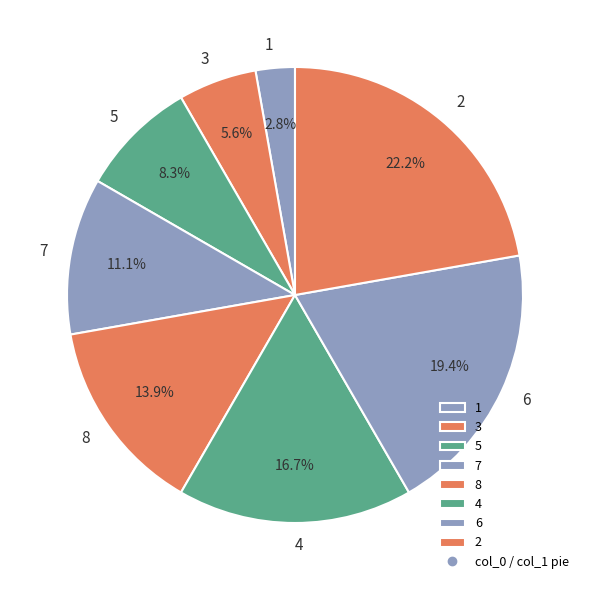

Between 4 and 1, which is larger?

4